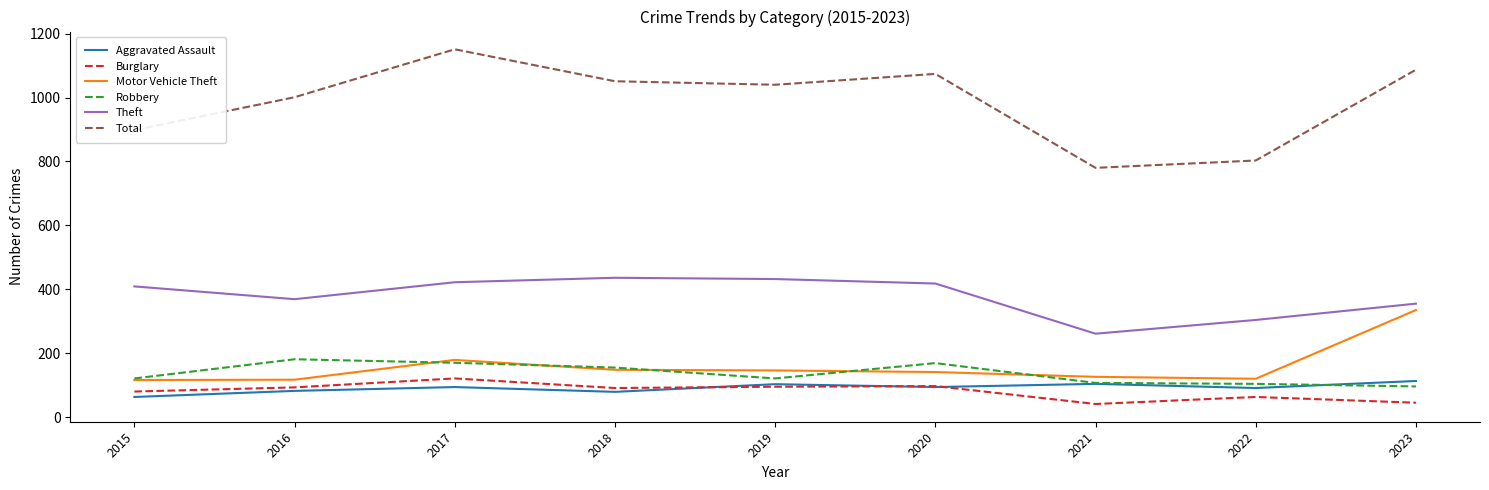

True or false: Theft and Total intersect in this chart.

False